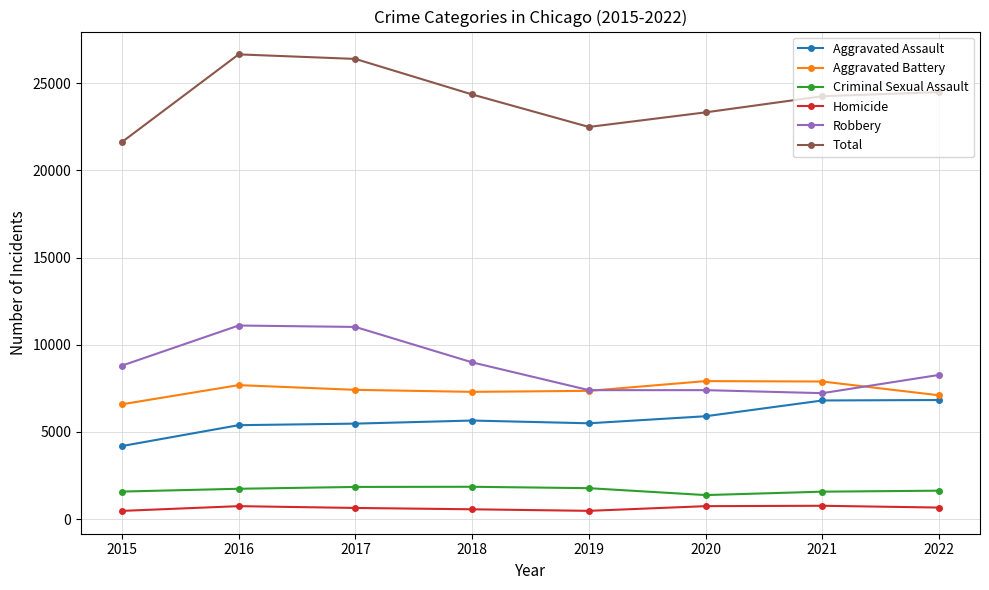

True or false: Homicide has more than 1 points higher than both neighbors.

True